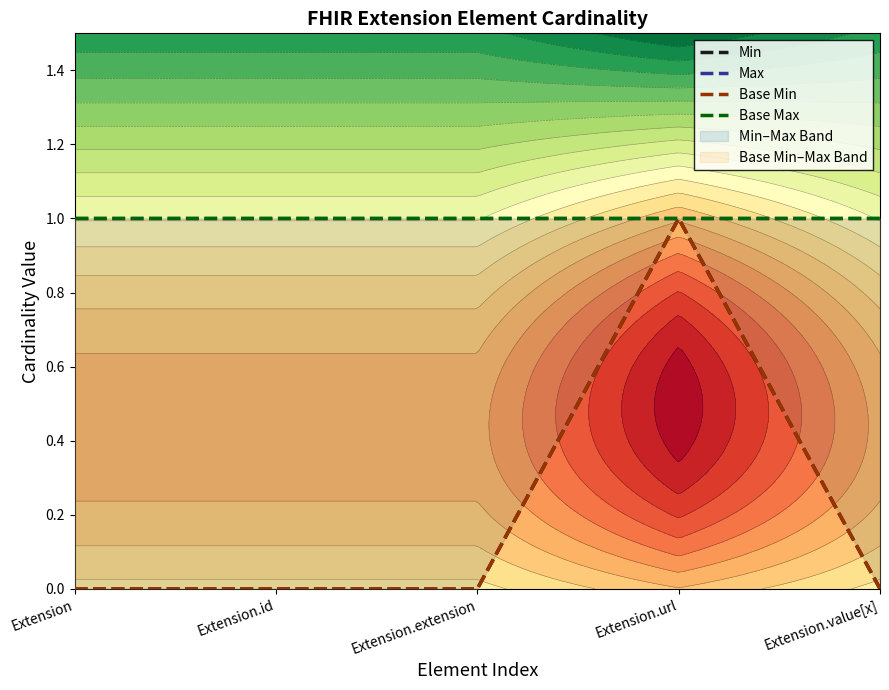

True or false: Max and Base Max intersect in this chart.

False